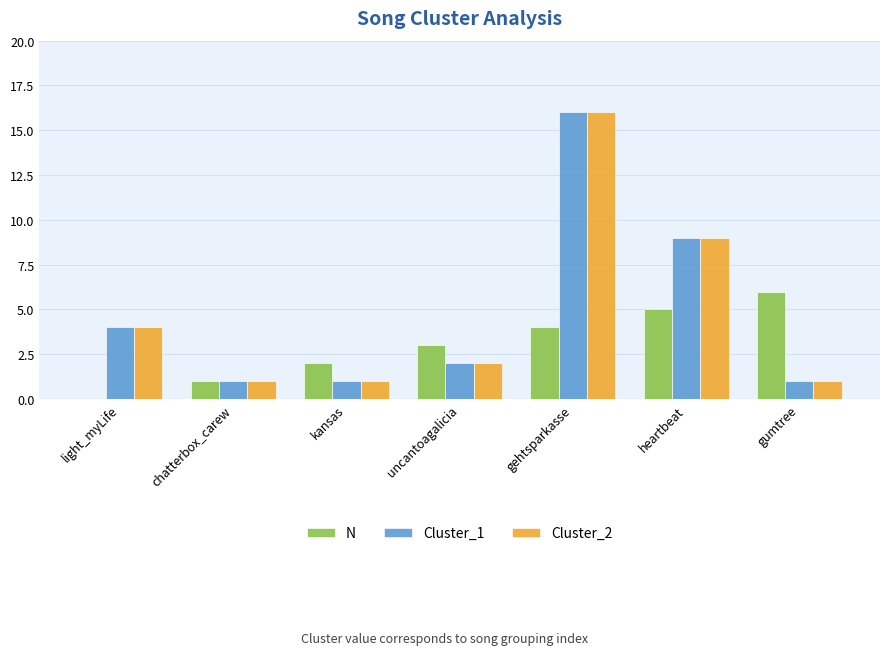

At which label is N closest to 3?

uncantoagalicia